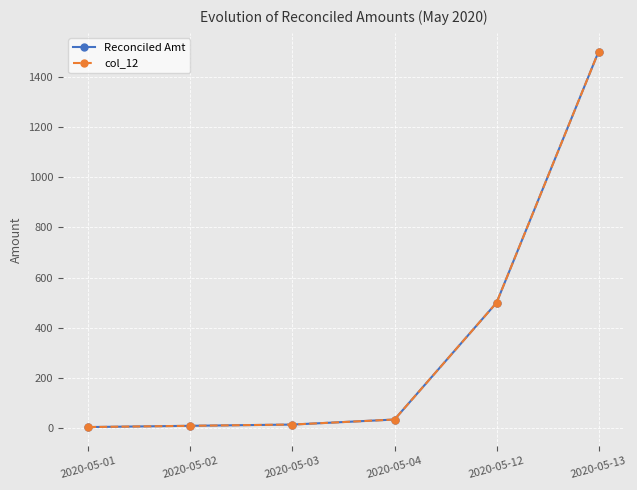

Which series has the largest range (max minus min)?

Reconciled Amt